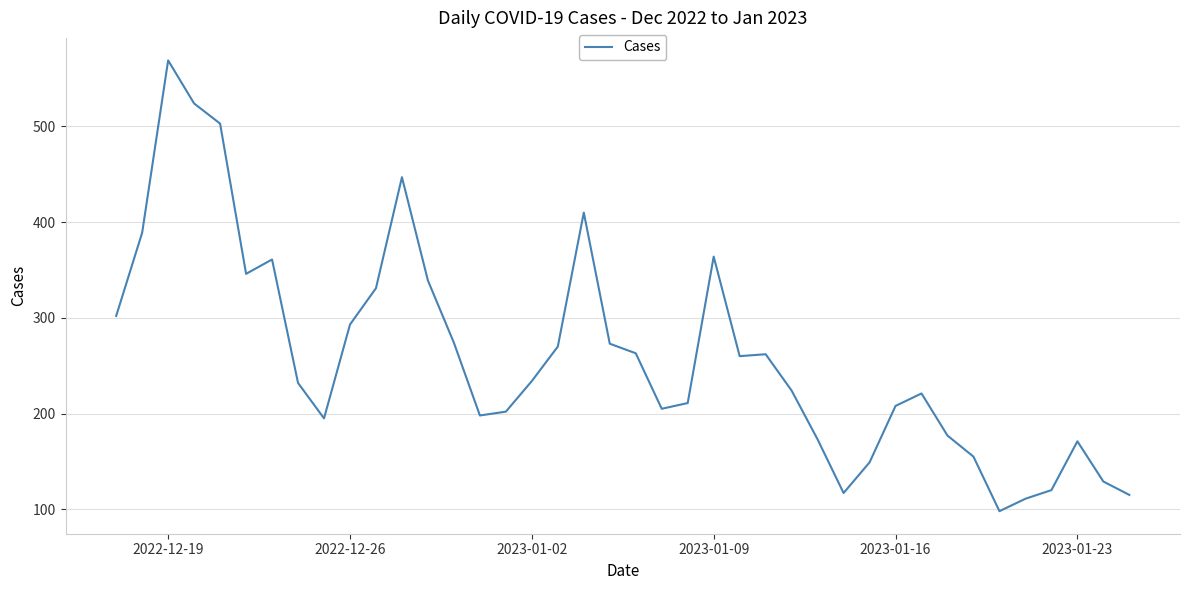

What is the greatest value displayed?

569